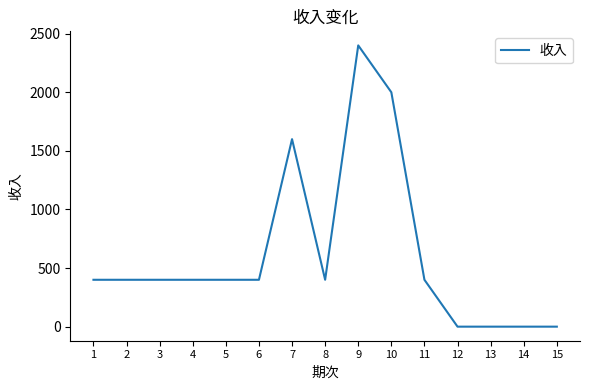

How many lines are shown in the chart?

1